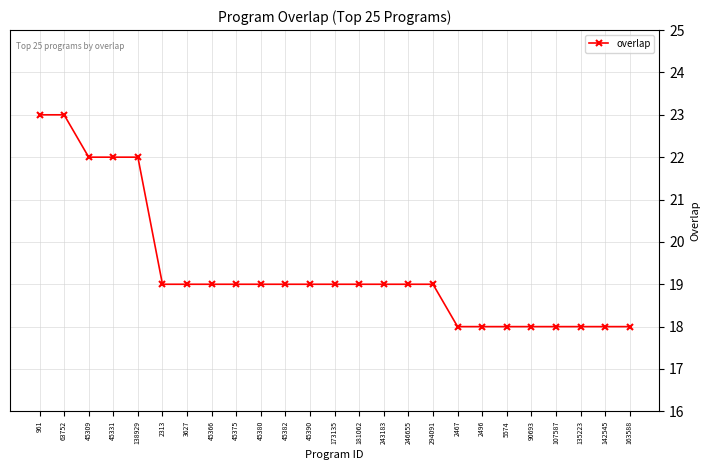

Count the values in the range 18 to 19.

20